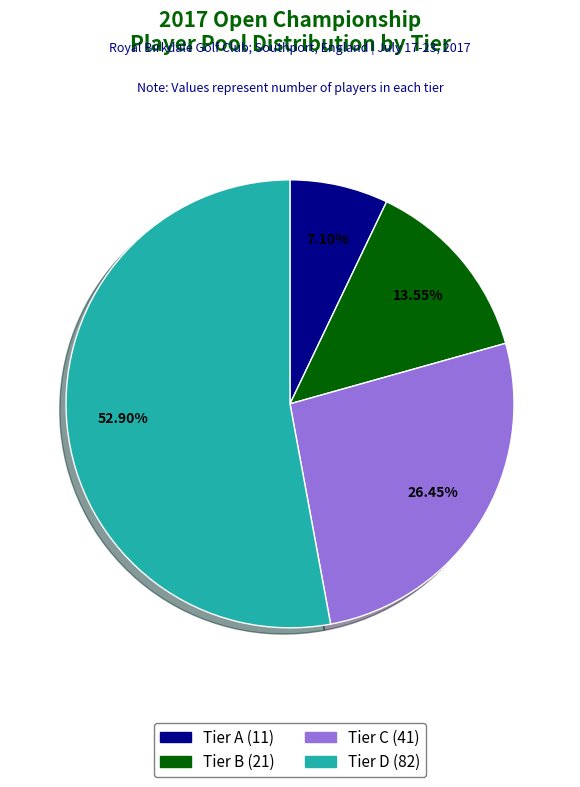

Which category has the smallest portion of the pie?

Tier A